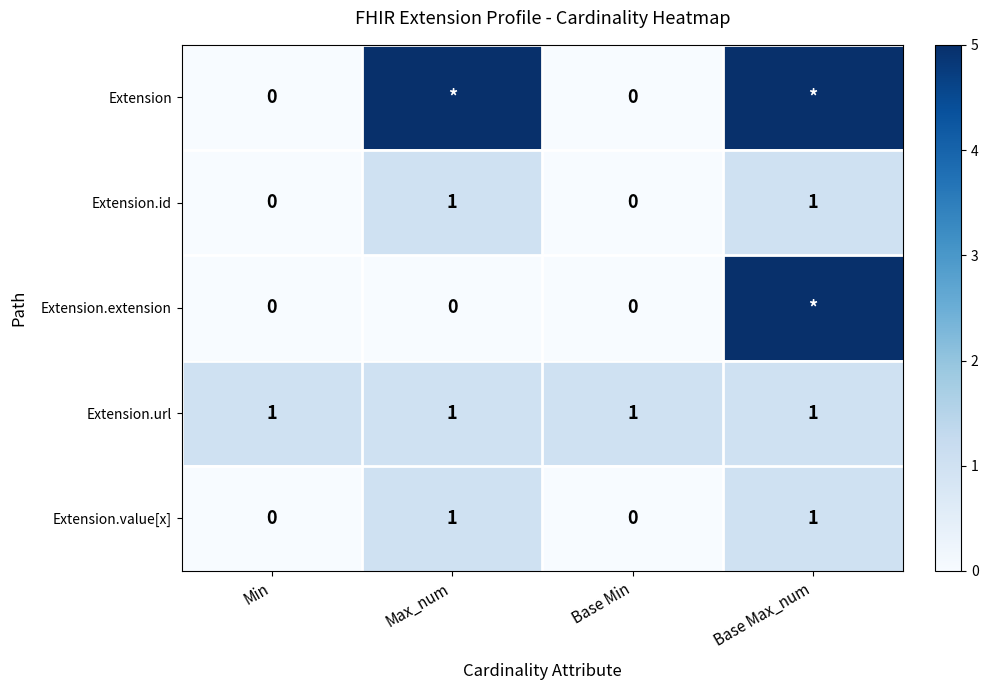

Count the Extension.value[x] values in the range 0 to 1.

4